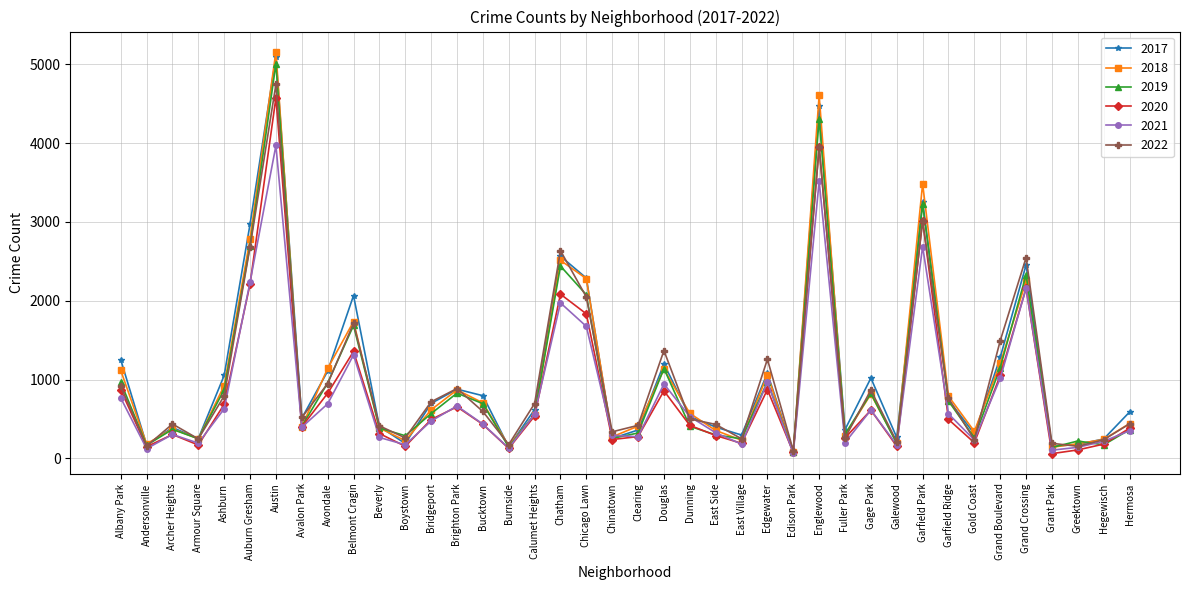

At which category does 2021 reach its first local peak?

Archer Heights